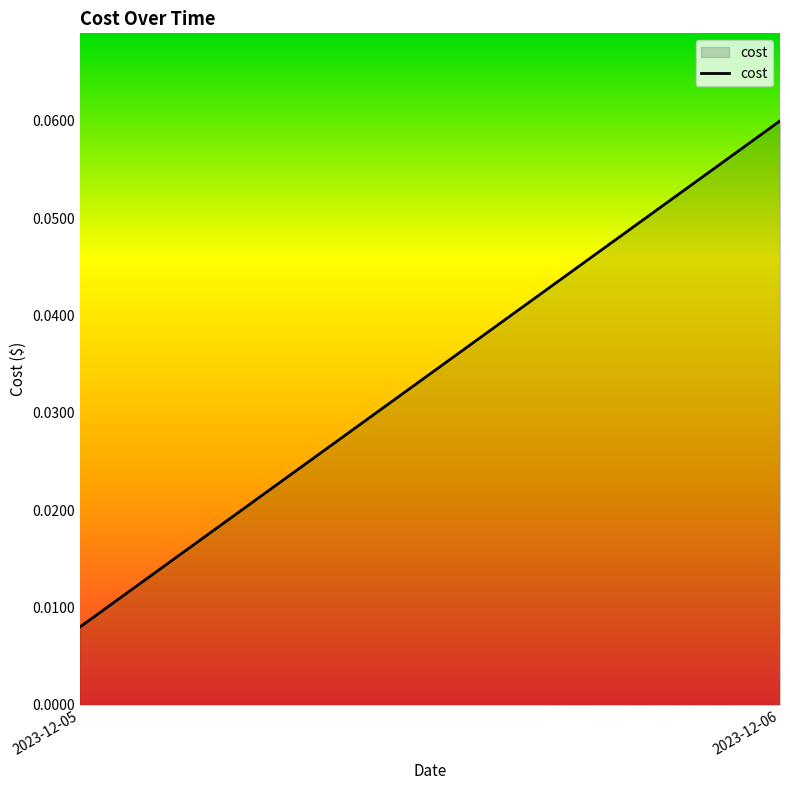

Is it true that the value at 2023-12-05 is 0.0?

False